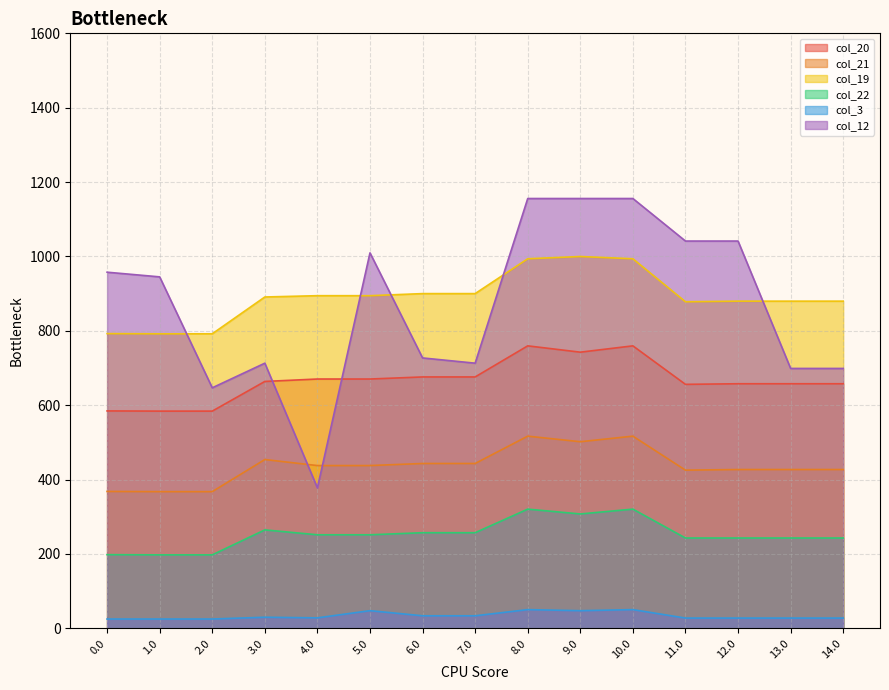

The col_22 series shows 320.6 at 8.0. True or false?

True